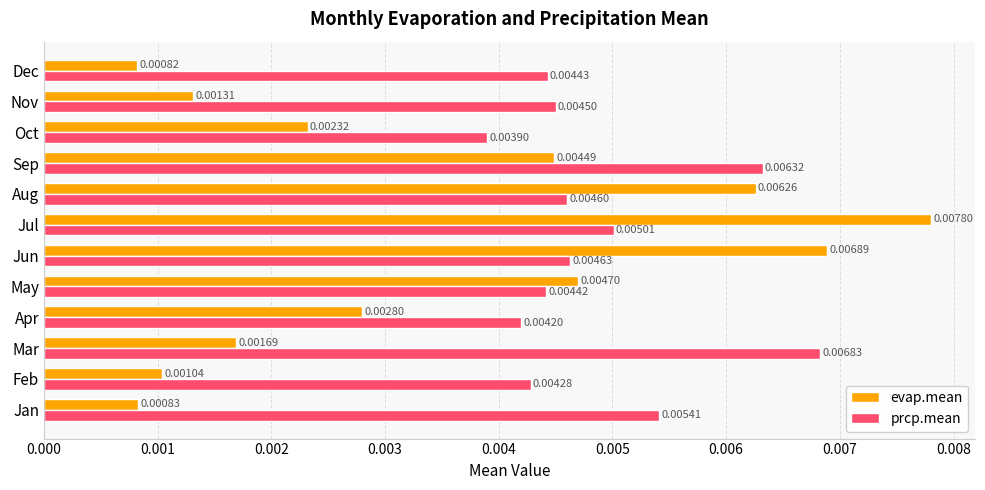

At which label is evap.mean closest to 0?

Dec